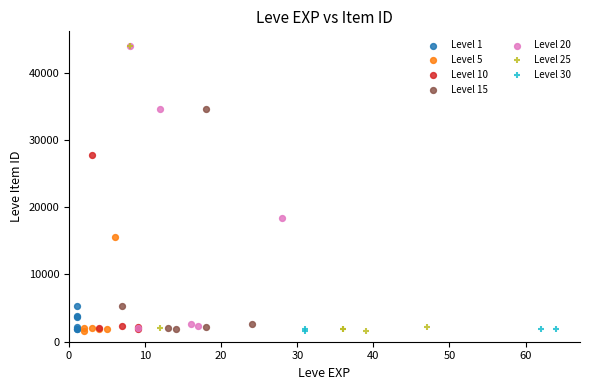

What are all the series names shown in the legend?

Level 1, Level 5, Level 10, Level 15, Level 20, Level 25, Level 30